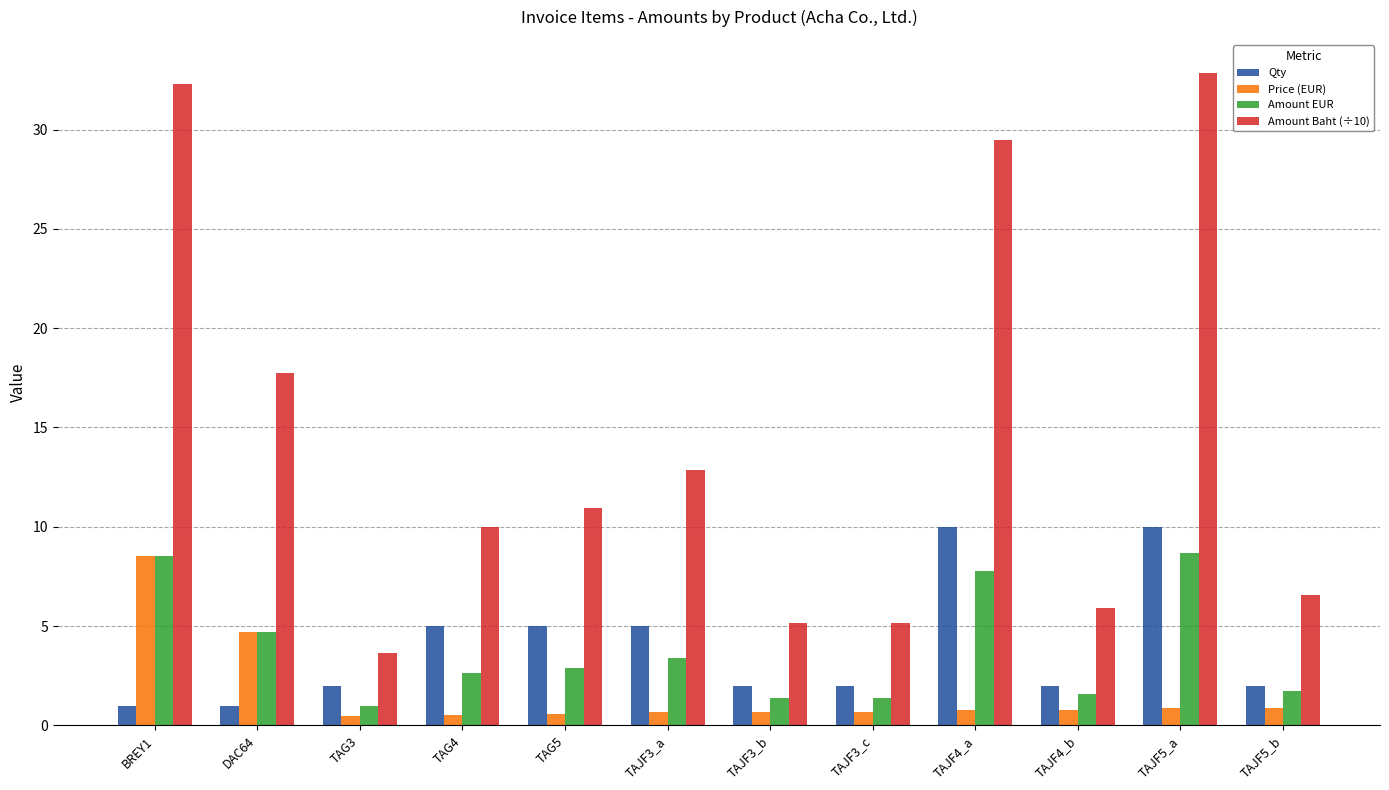

The Amount Baht (÷10) series shows 16.9 at TAJF5_a. True or false?

False